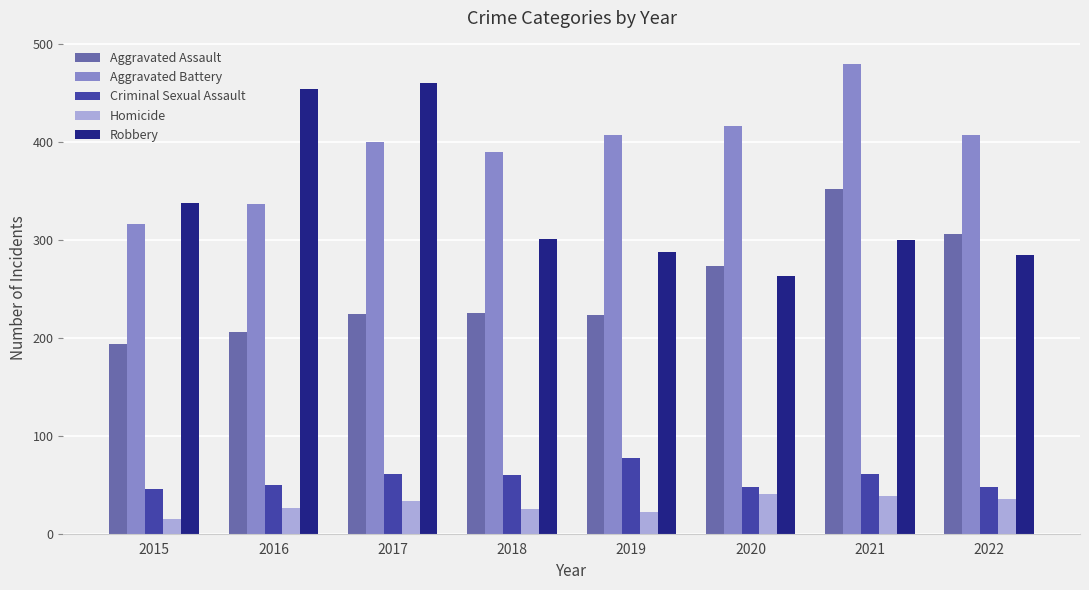

What is the difference between the Aggravated Assault values at 2022 and 2016?

100